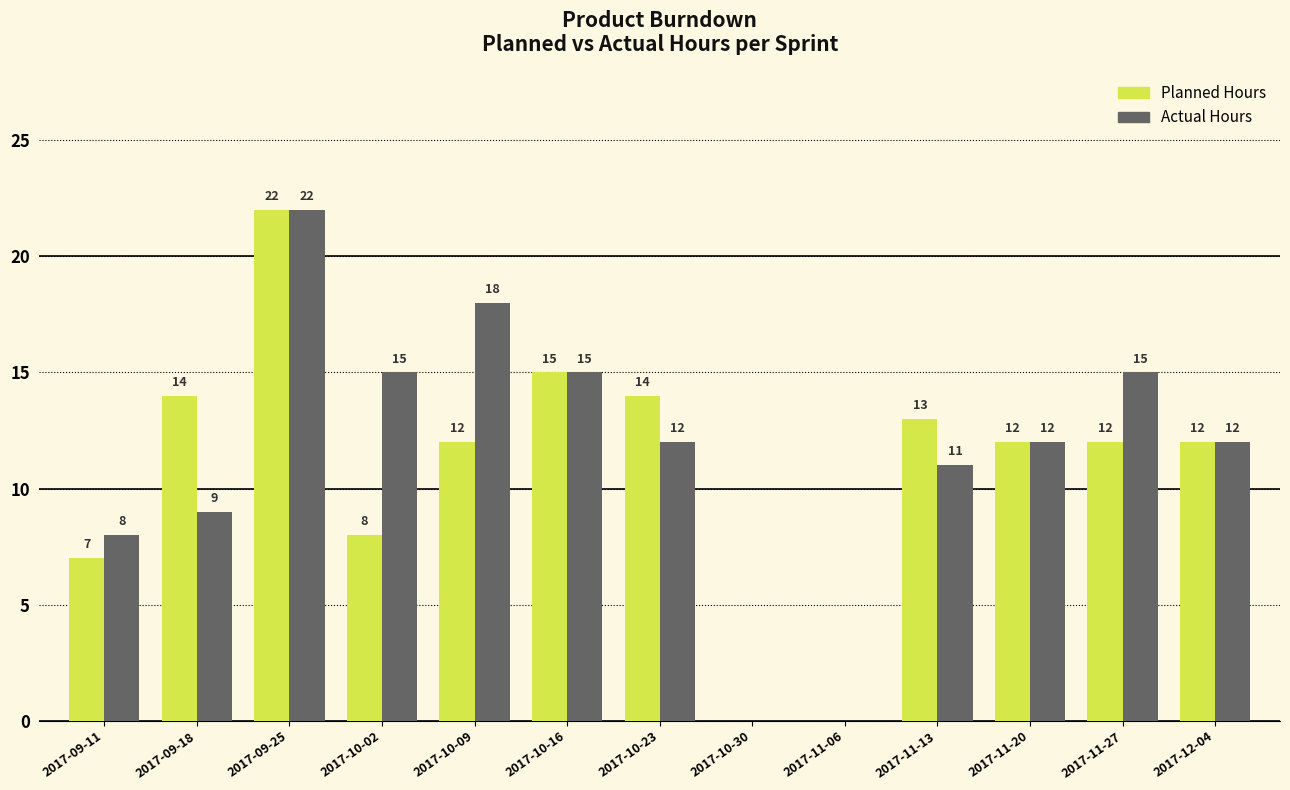

Reading left to right, transcribe all the data shown in this chart.

Planned Hours: 2017-09-11=7	2017-09-18=14	2017-09-25=22	2017-10-02=8	2017-10-09=12	2017-10-16=15	2017-10-23=14	2017-10-30=0	2017-11-06=0	2017-11-13=13	2017-11-20=12	2017-11-27=12	2017-12-04=12
Actual Hours: 2017-09-11=8	2017-09-18=9	2017-09-25=22	2017-10-02=15	2017-10-09=18	2017-10-16=15	2017-10-23=12	2017-10-30=0	2017-11-06=0	2017-11-13=11	2017-11-20=12	2017-11-27=15	2017-12-04=12